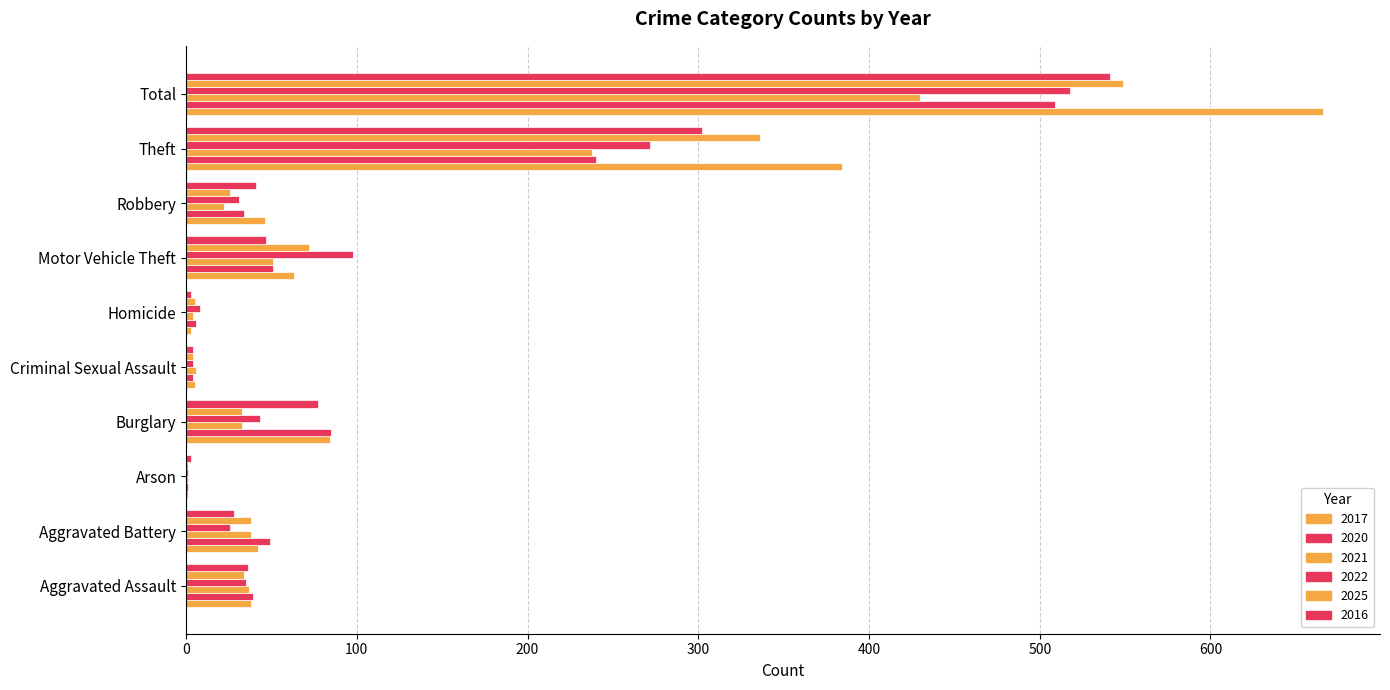

Reading left to right, extract all data points from this chart.

2017: 38	42	1	84	5	3	63	46	384	666
2020: 39	49	1	85	4	6	51	34	240	509
2021: 37	38	1	33	6	4	51	22	238	430
2022: 35	26	1	43	4	8	98	31	272	518
2025: 34	38	1	33	4	5	72	26	336	549
2016: 36	28	3	77	4	3	47	41	302	541